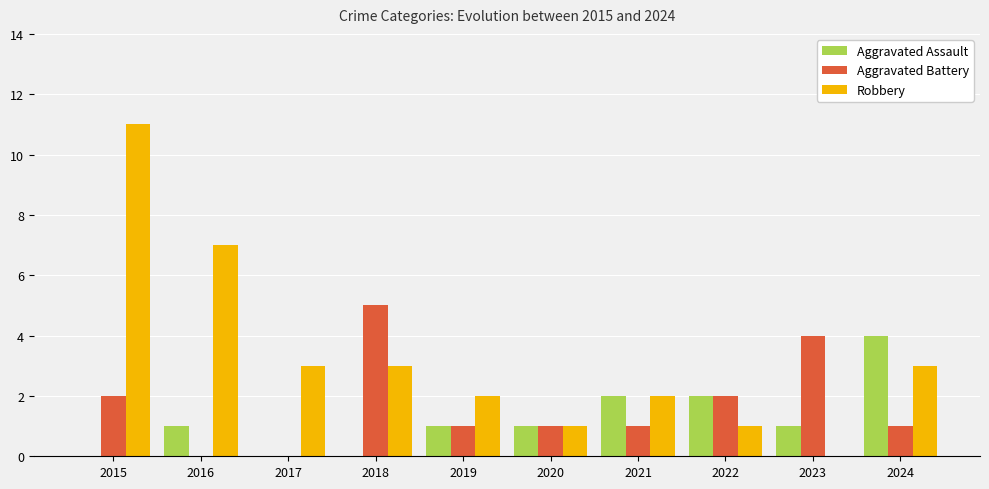

What is the sum of all Robbery values?

33